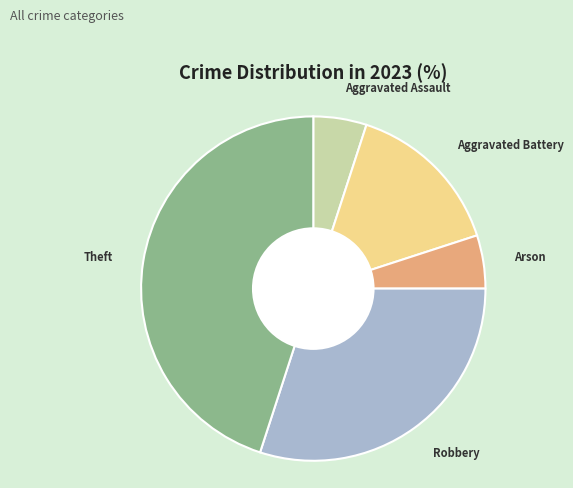

What is the ratio of the value at Robbery to the value at Aggravated Battery?

2.0